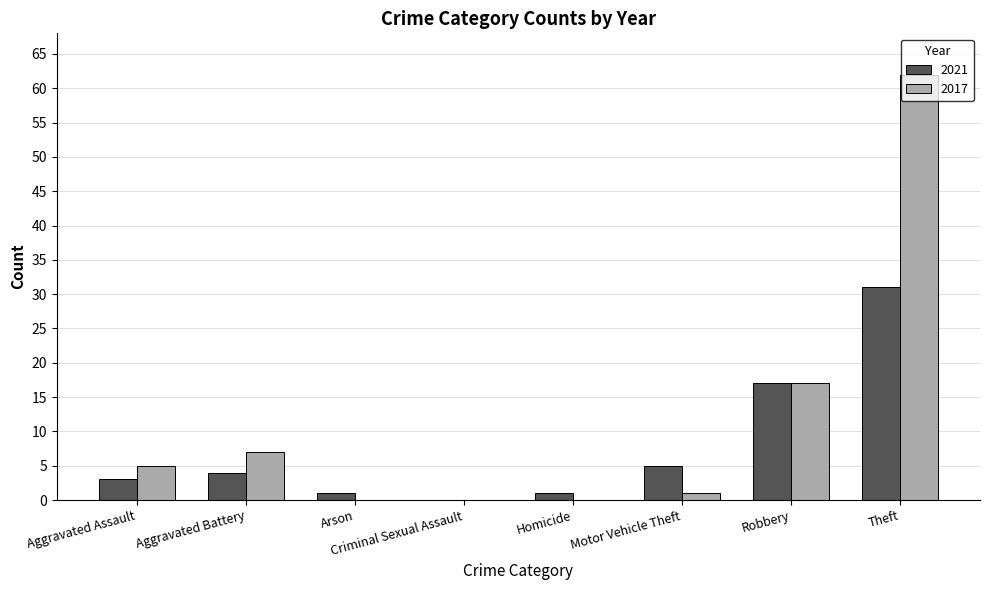

What is the difference between the 2017 values at Aggravated Assault and Theft?

57